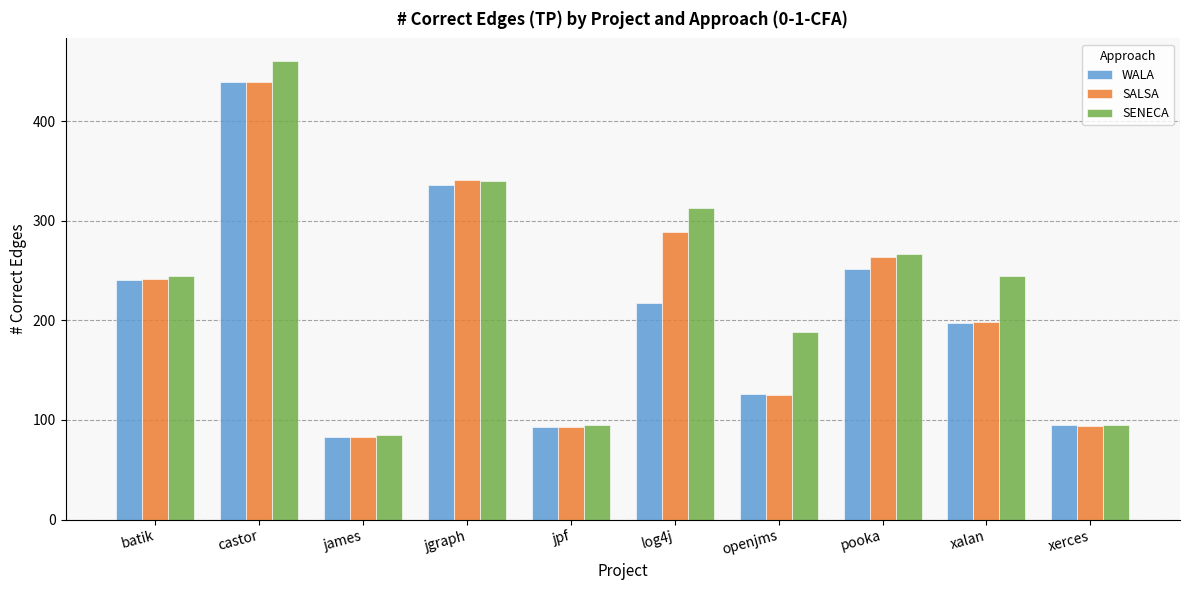

The SENECA series shows 506 at log4j. True or false?

False